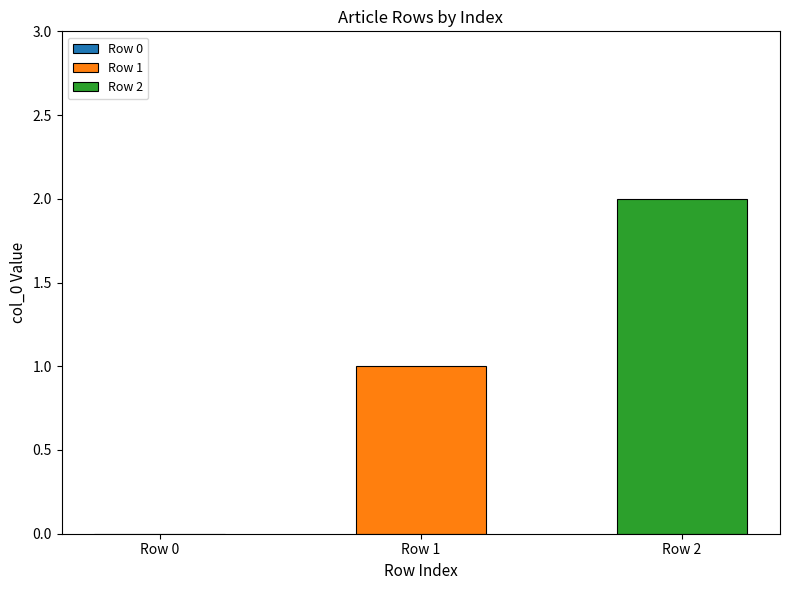

Rank the series by their average value, from highest to lowest.

Row 2, Row 1